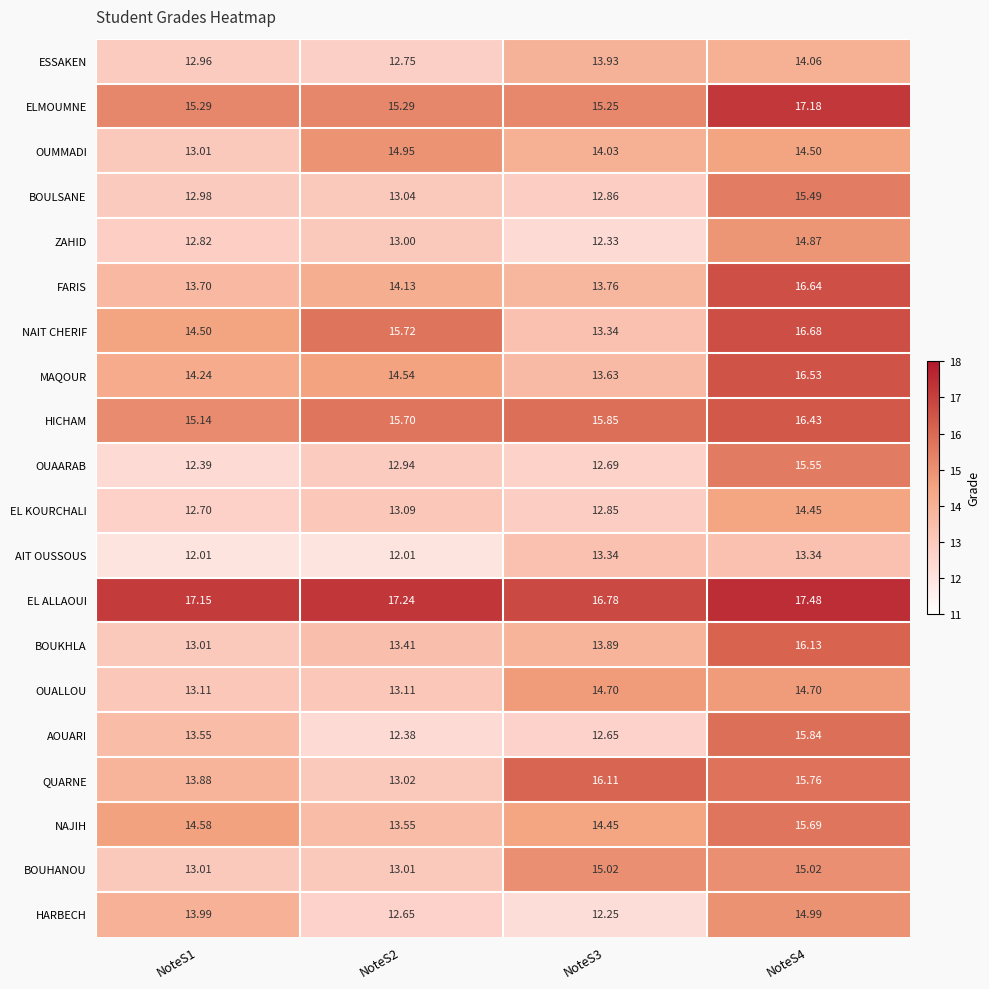

At NoteS2, list the series in order from smallest to largest.

AIT OUSSOUS, AOUARI, HARBECH, ESSAKEN, OUAARAB, ZAHID, BOUHANOU, QUARNE, BOULSANE, EL KOURCHALI, OUALLOU, BOUKHLA, NAJIH, FARIS, MAQOUR, OUMMADI, ELMOUMNE, HICHAM, NAIT CHERIF, EL ALLAOUI